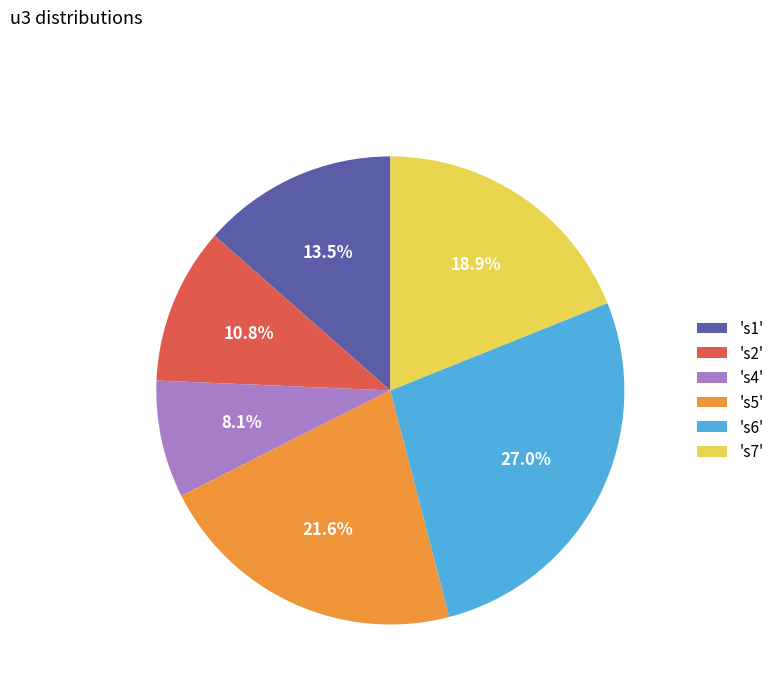

Is 's1' the majority of the pie?

No